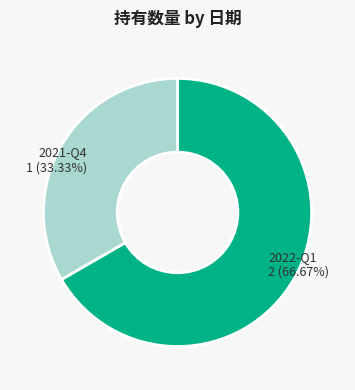

Approximately how many times larger is the value at 2021-Q4 compared to 2022-Q1?

0.5